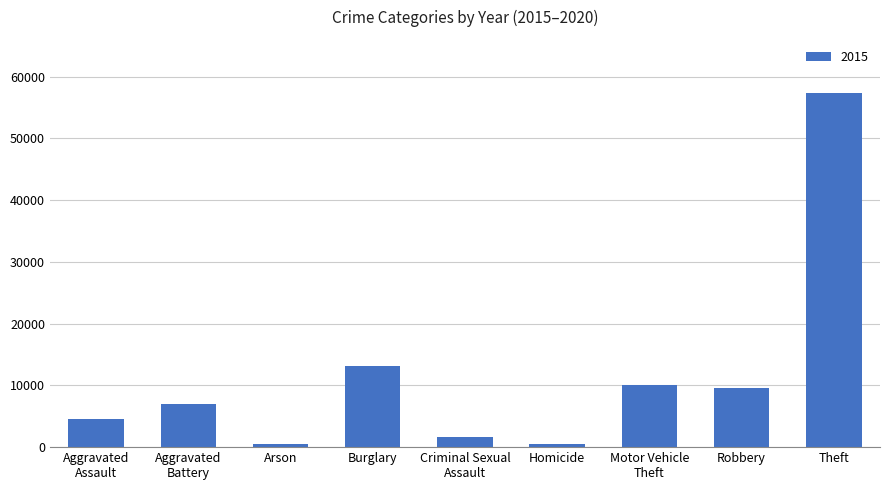

What position from the left is Motor Vehicle
Theft?

7